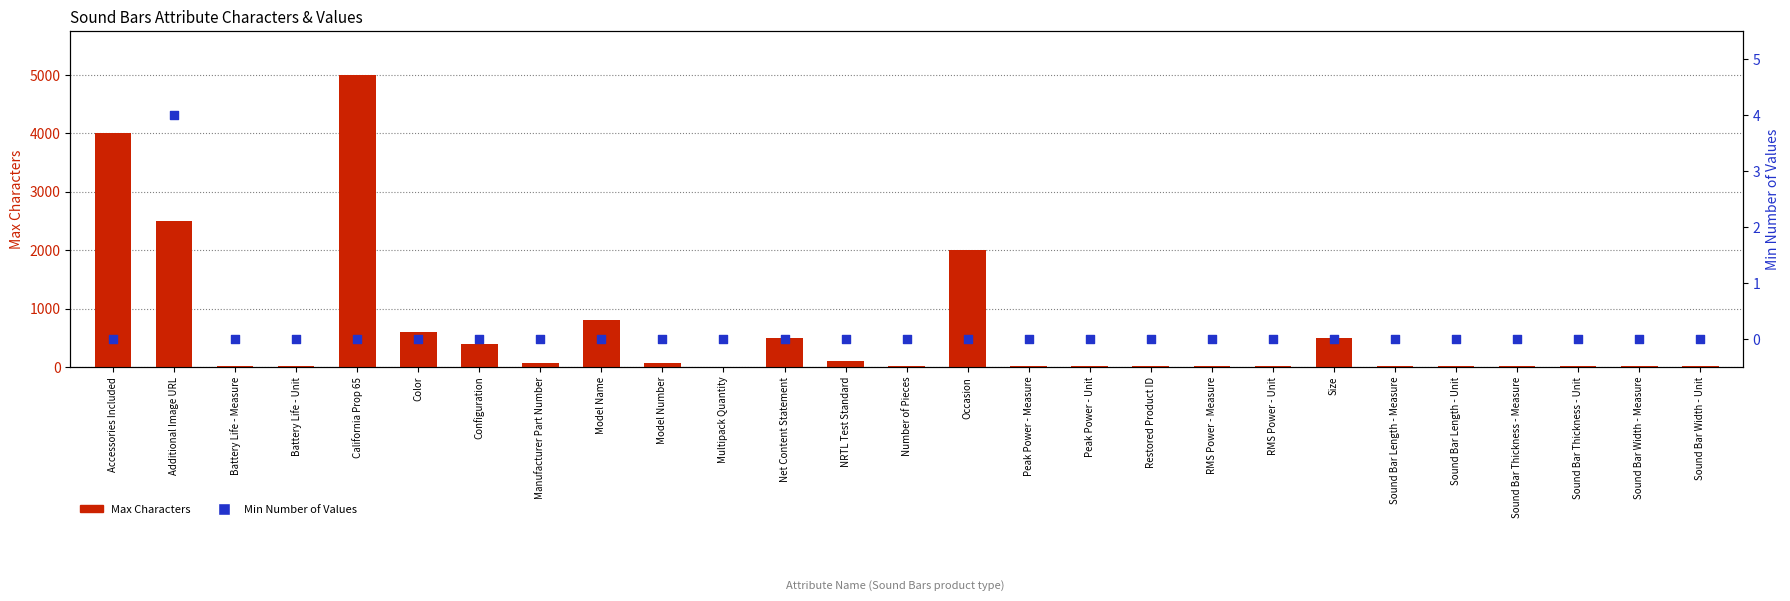

At how many categories does at least one series exceed 3121?

2